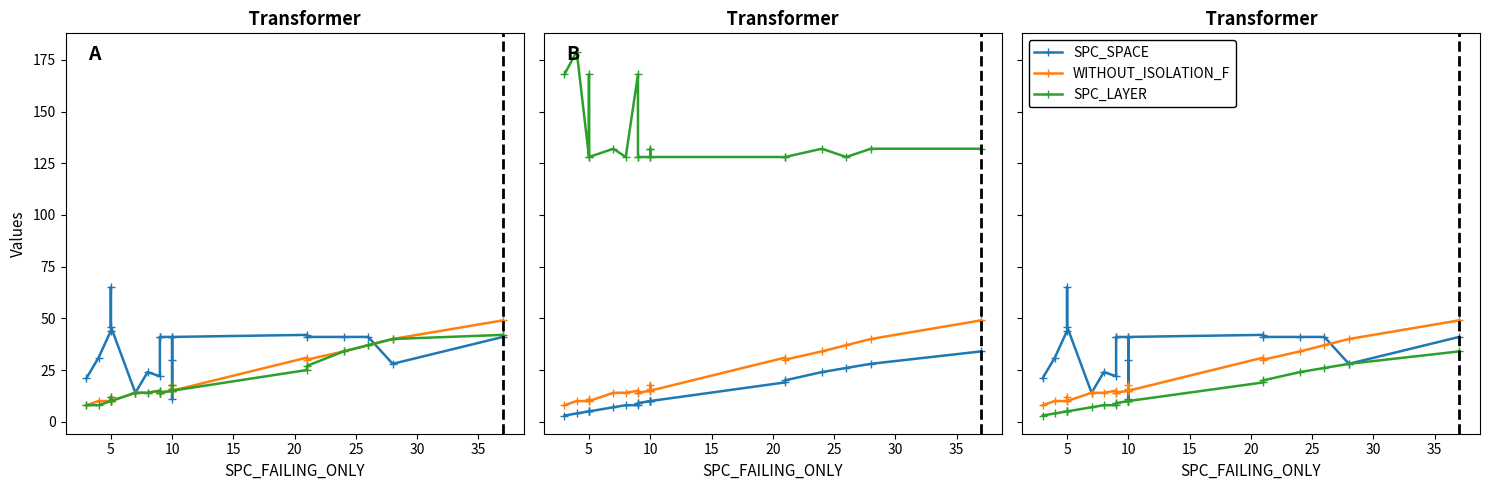

Does the chart display data point markers on the line(s)?

Yes